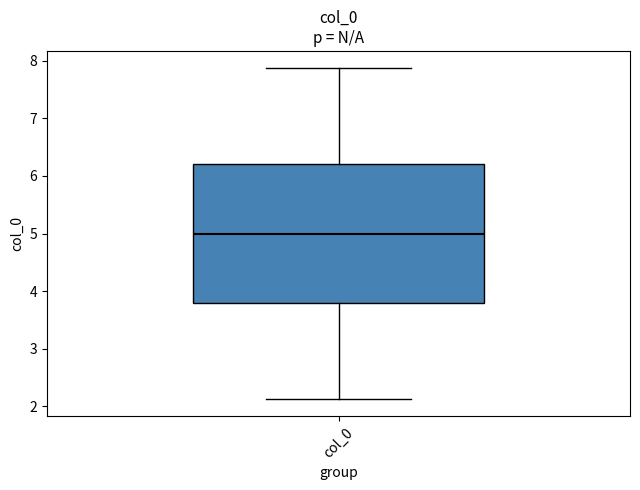

Transcribe this box plot: give where the median line is, the range the box spans, and where the two whiskers end, as read against the y-axis. The values are not printed on the chart, so give them approximately, as read against the axis.

median 5.0, box 3.8 to 6.2, whiskers 2.1 to 7.9